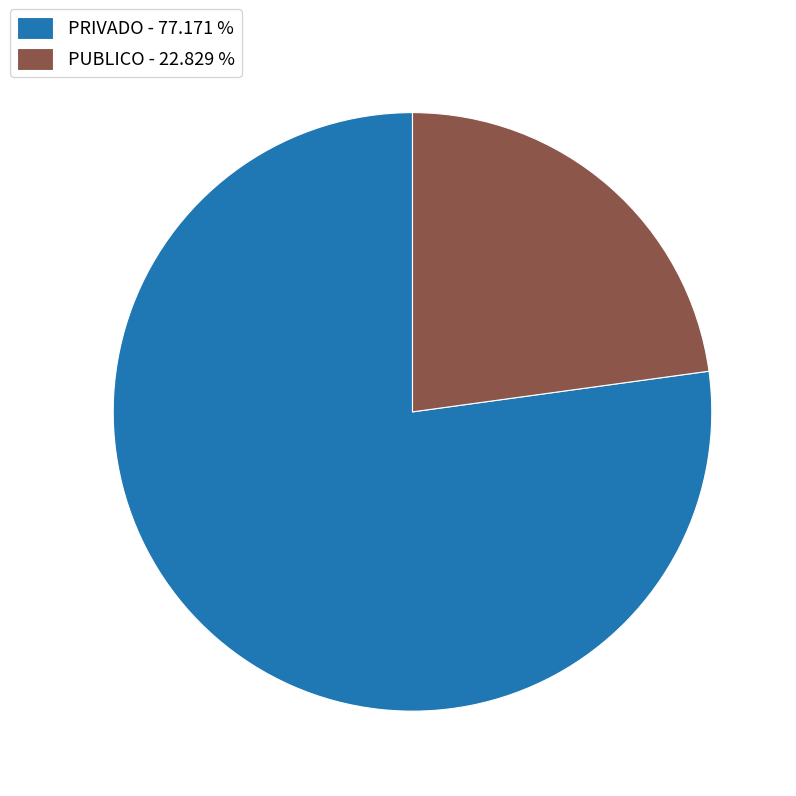

Count the number of slices in the pie.

2